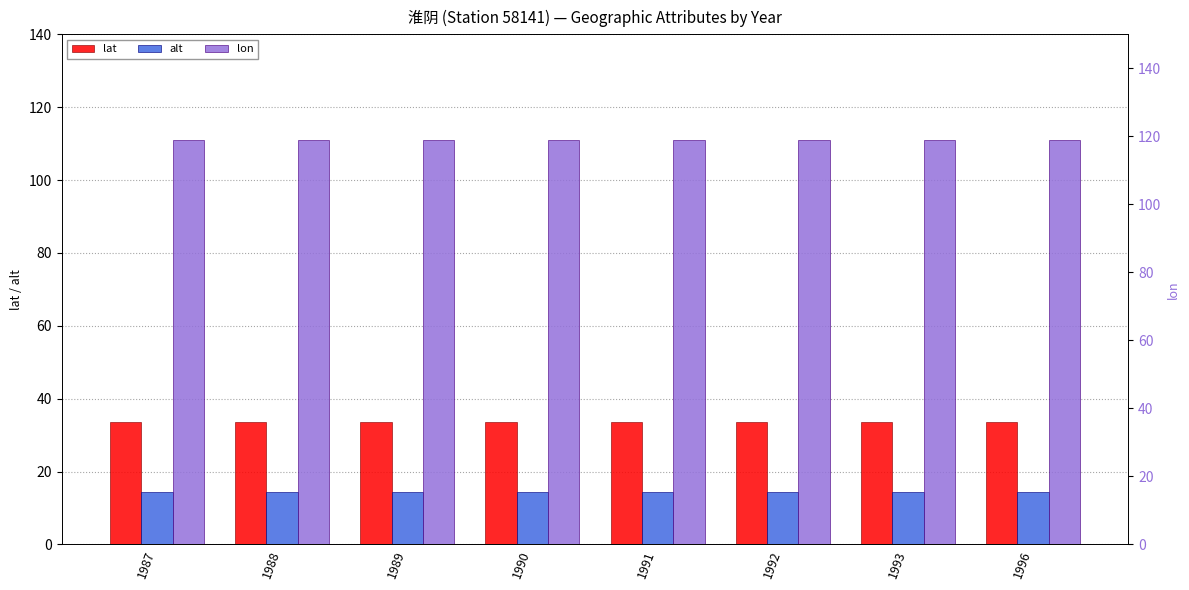

Is it true that lon equals 171.2 at 1993?

False